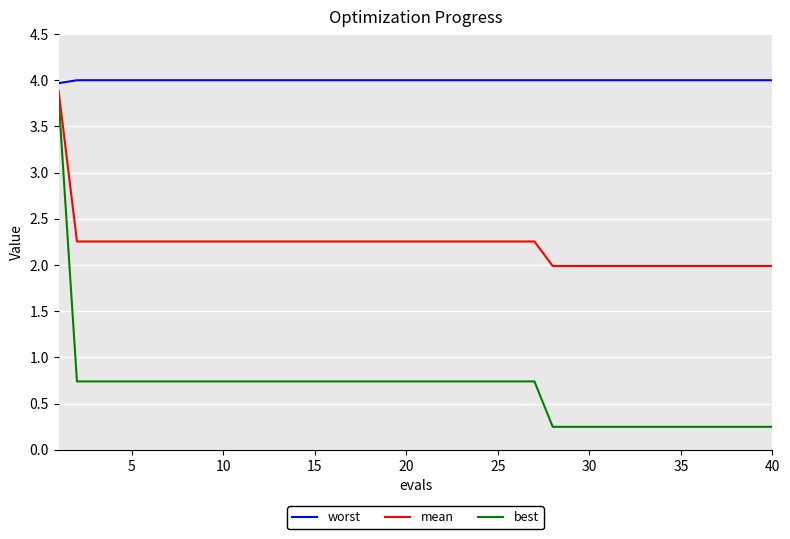

Which series has the largest range (max minus min)?

best